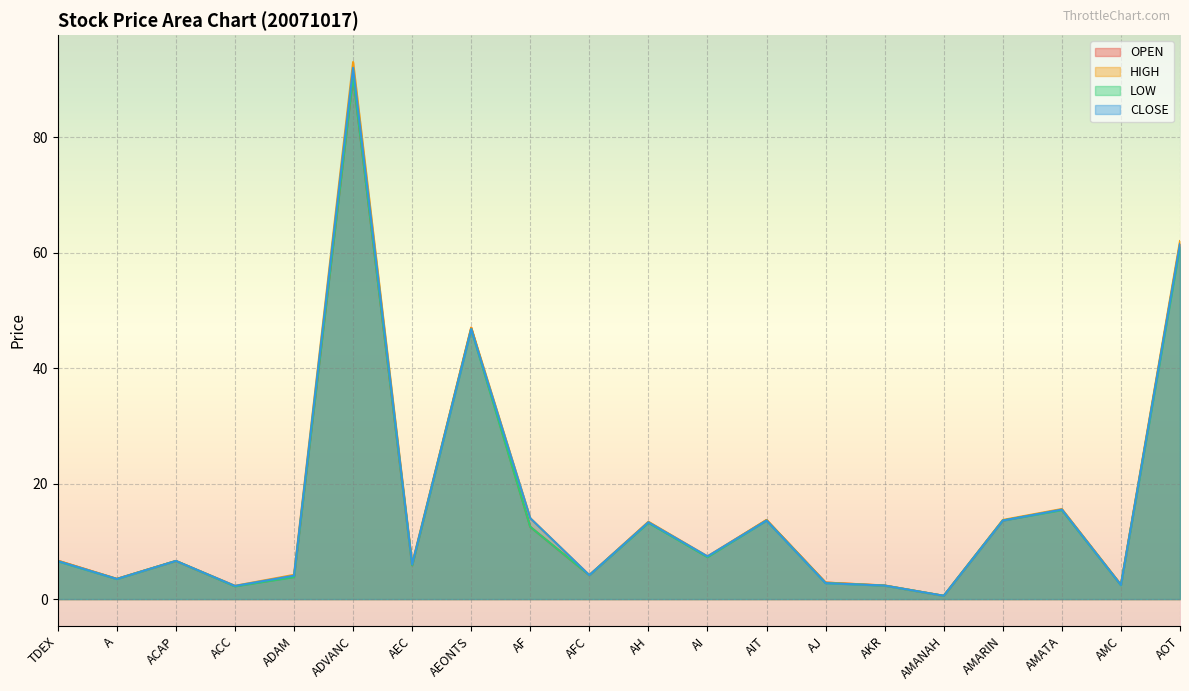

Between TDEX and ADVANC, which series saw the biggest shift?

HIGH